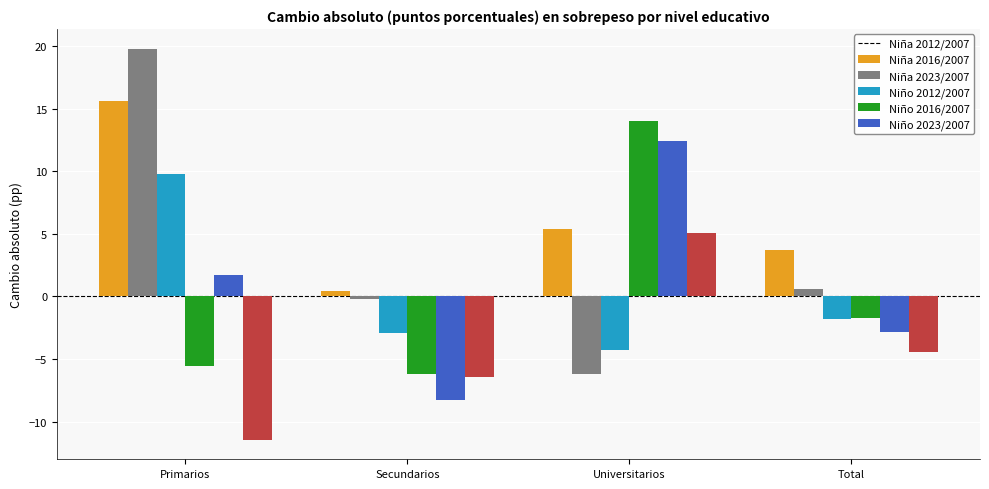

Is it true that Niña 2023/2007 equals 9.8 at Primarios?

True